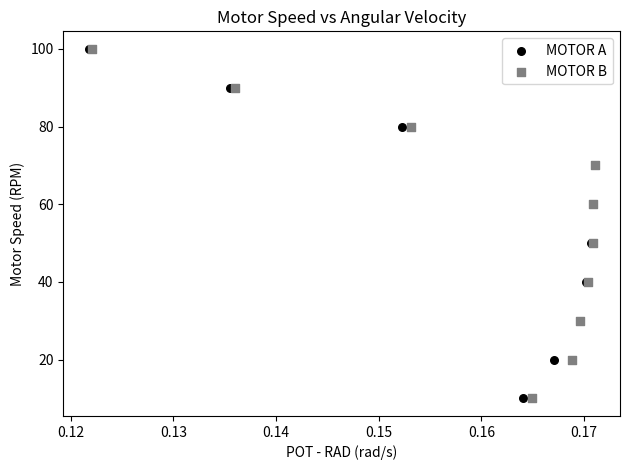

What are all the series names shown in the legend?

MOTOR A, MOTOR B